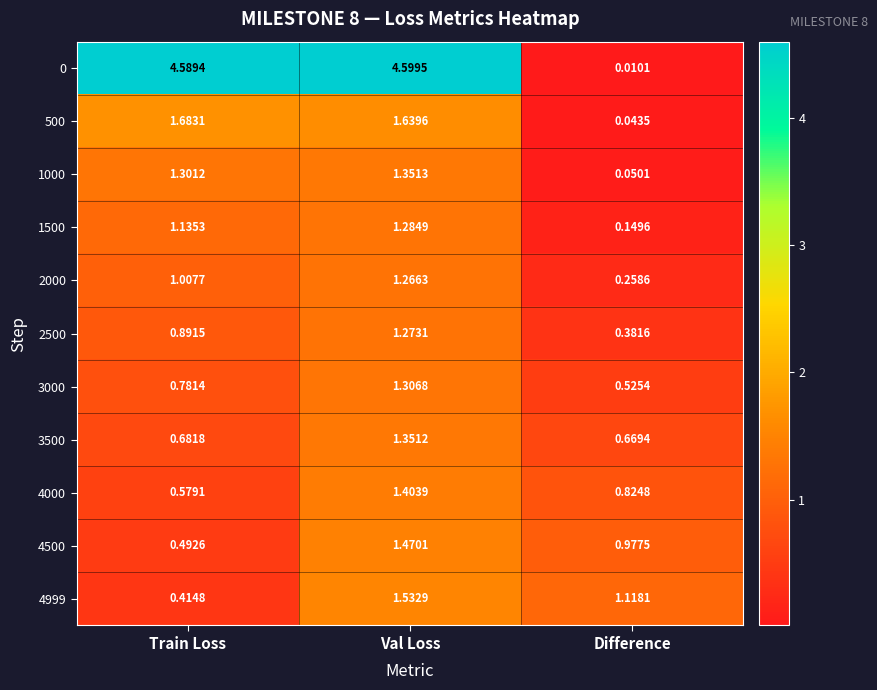

At how many categories does at least one series exceed 4?

2